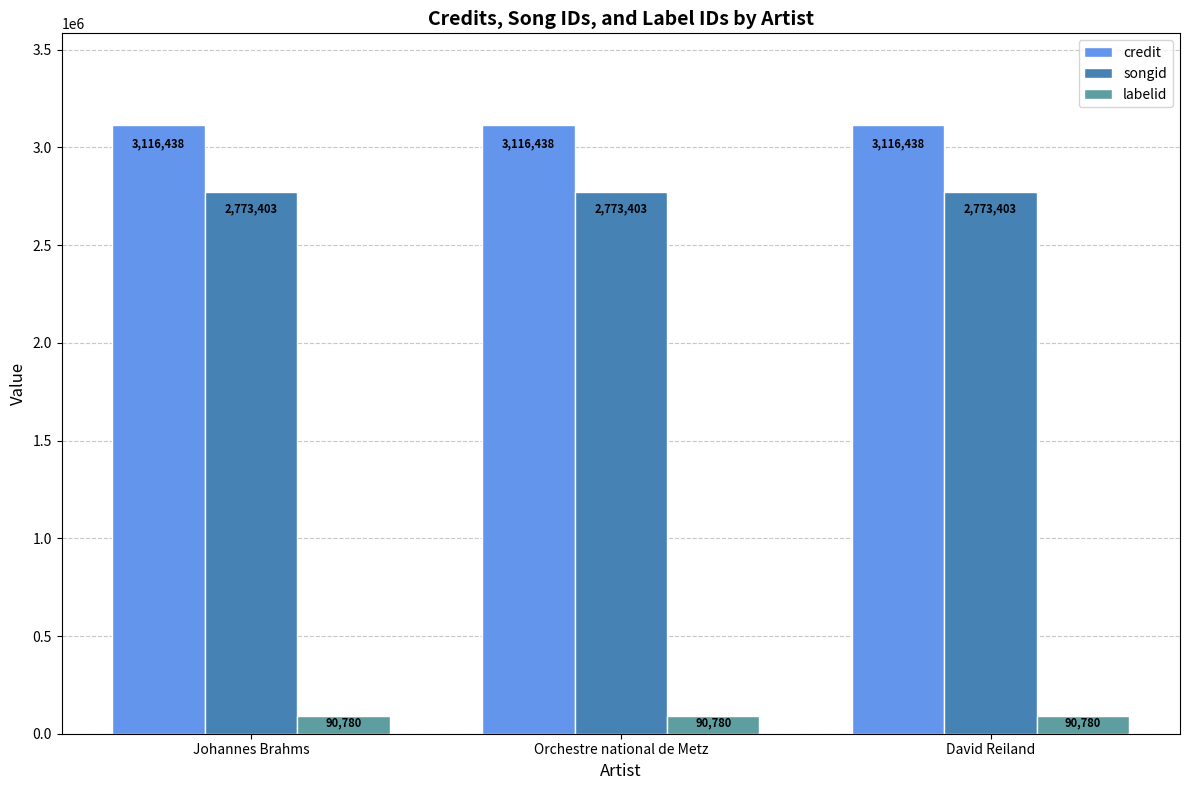

What is the total value across all series at Orchestre national de Metz?

5980621